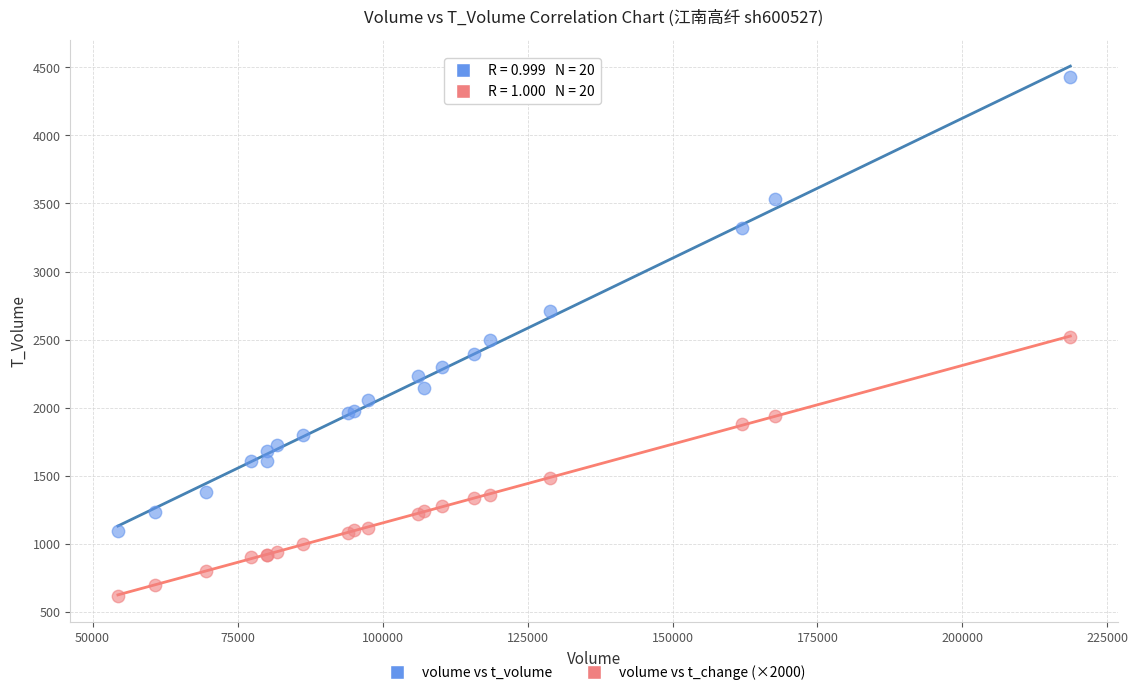

What are all the series names shown in the legend?

volume vs t_volume, volume vs t_change (×2000)